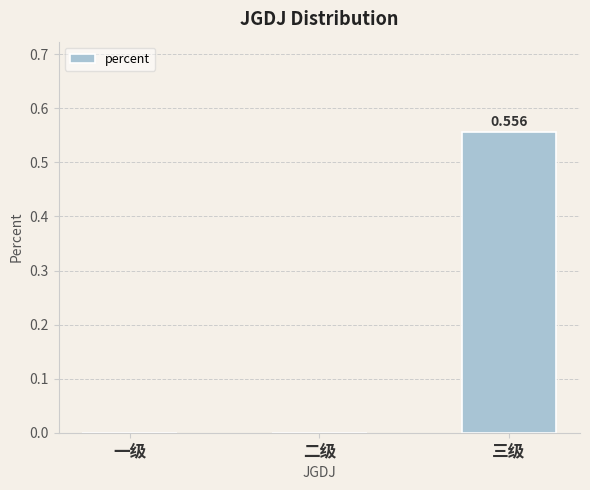

At which category does the chart reach its peak across all series?

三级